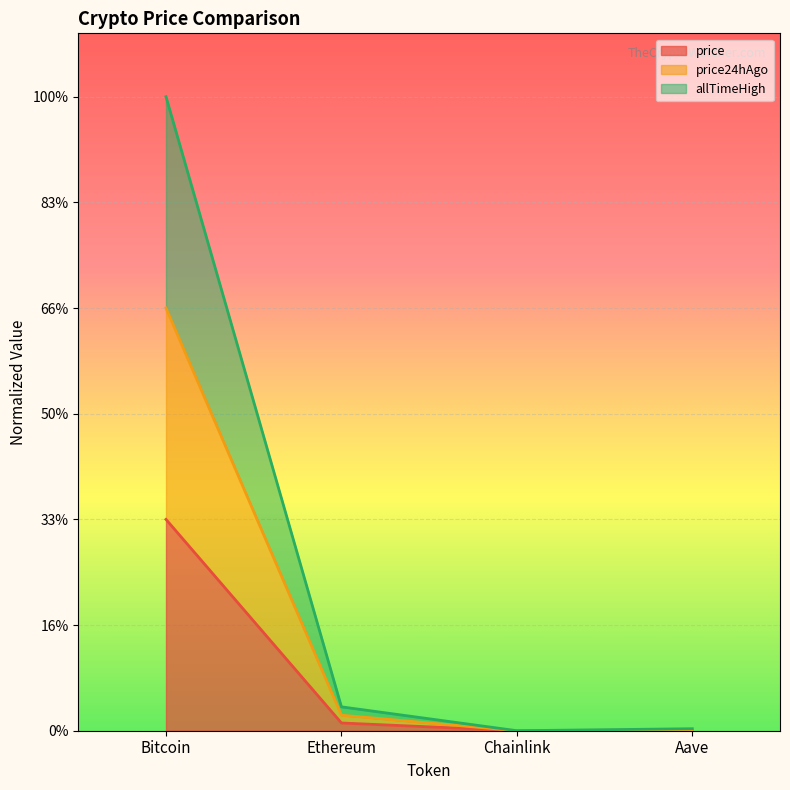

True or false: price24hAgo has a value of 0.0 at Ethereum.

False